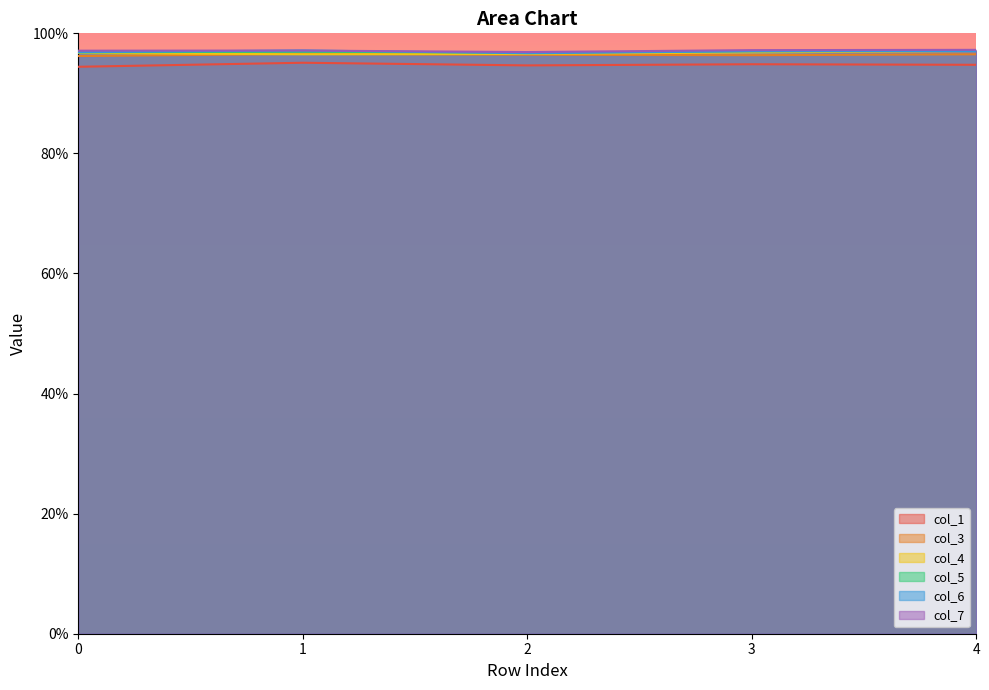

True or false: col_5 has more than 1 points higher than both neighbors.

False